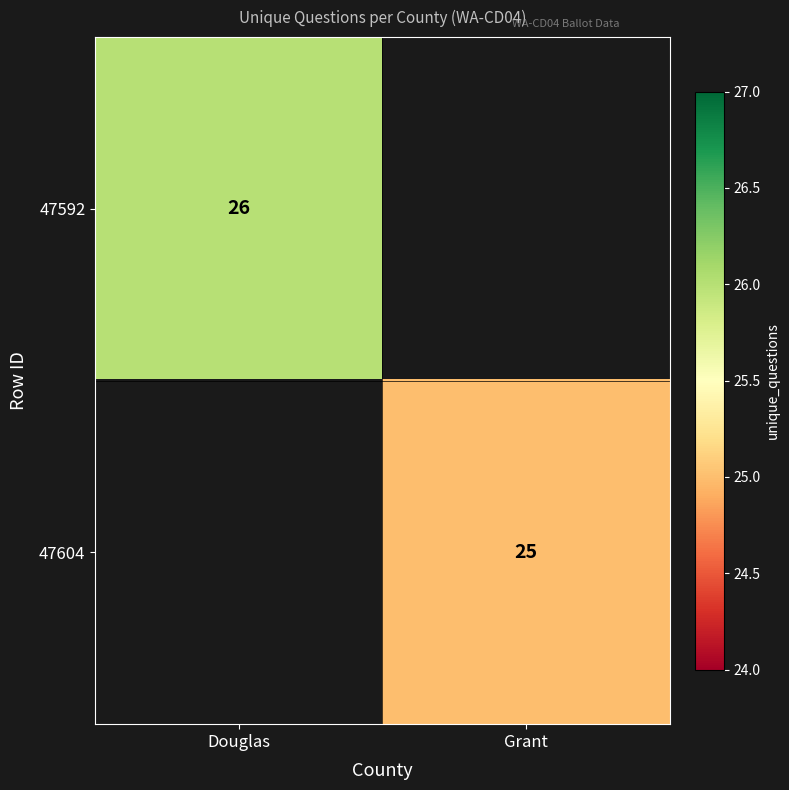

Is the value of 47592 at Douglas greater than the value of 47604 at Grant?

Yes